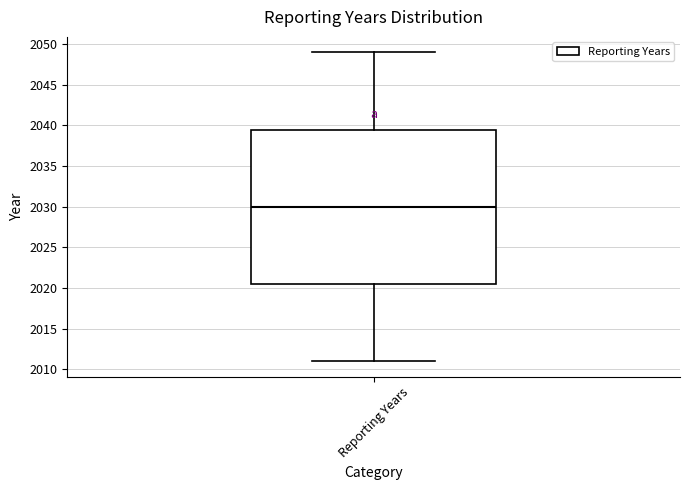

Transcribe this box plot: give where the median line is, the range the box spans, and where the two whiskers end, as read against the y-axis. The values are not printed on the chart, so give them approximately, as read against the axis.

median 2030.0, box 2020.5 to 2039.5, whiskers 2011.0 to 2049.0